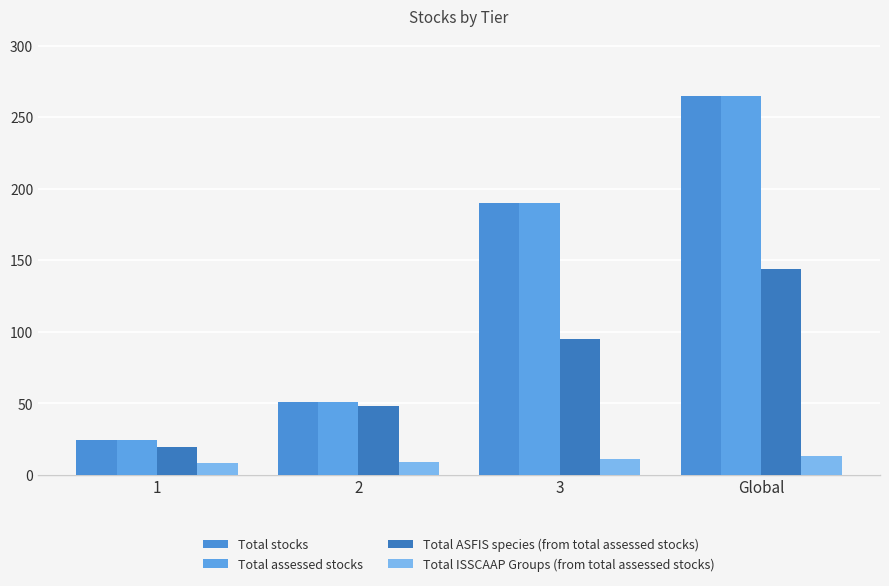

Count the number of categories in the chart.

4